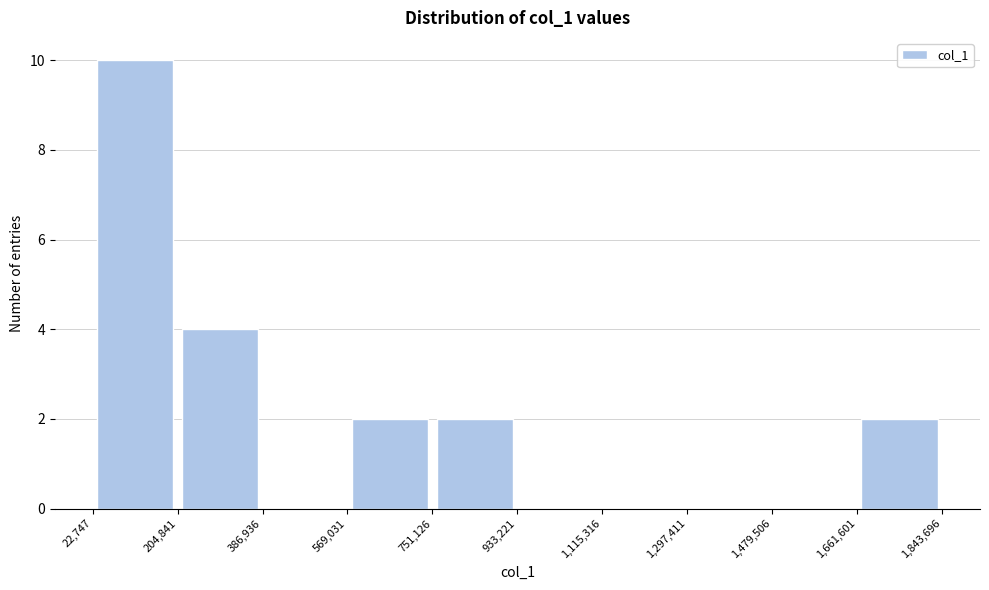

Reading left to right, list every bar in this chart as the range it spans on the x-axis followed by its height. The values are not printed on the chart, so give them approximately, as read against the axis.

22,747 to 204,841: 10
204,841 to 386,936: 4
386,936 to 569,031: 0
569,031 to 751,126: 2
751,126 to 933,221: 2
933,221 to 1,115,316: 0
1,115,316 to 1,297,411: 0
1,297,411 to 1,479,506: 0
1,479,506 to 1,661,601: 0
1,661,601 to 1,843,696: 2